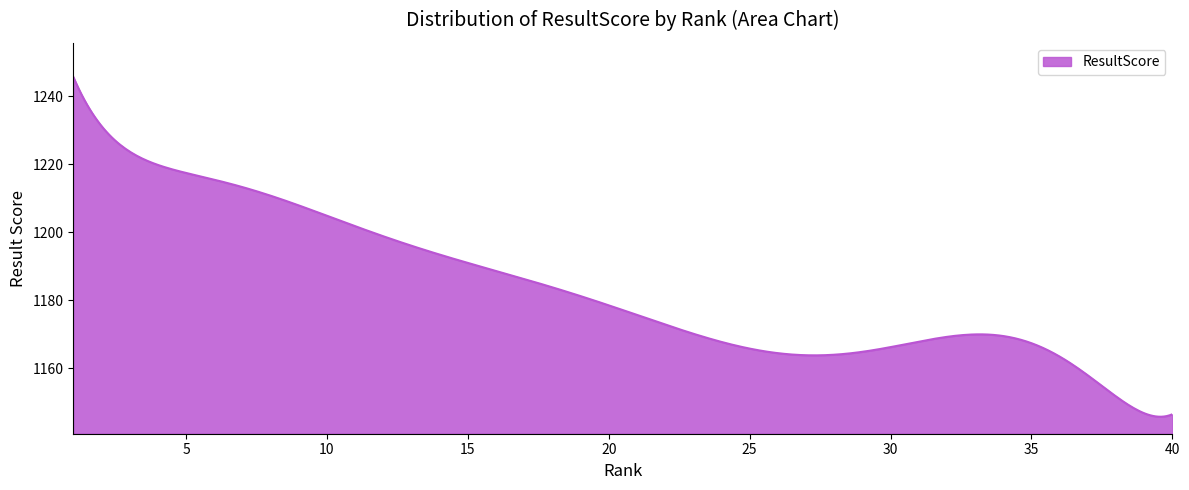

What is the difference between the maximum and minimum values?

100.0